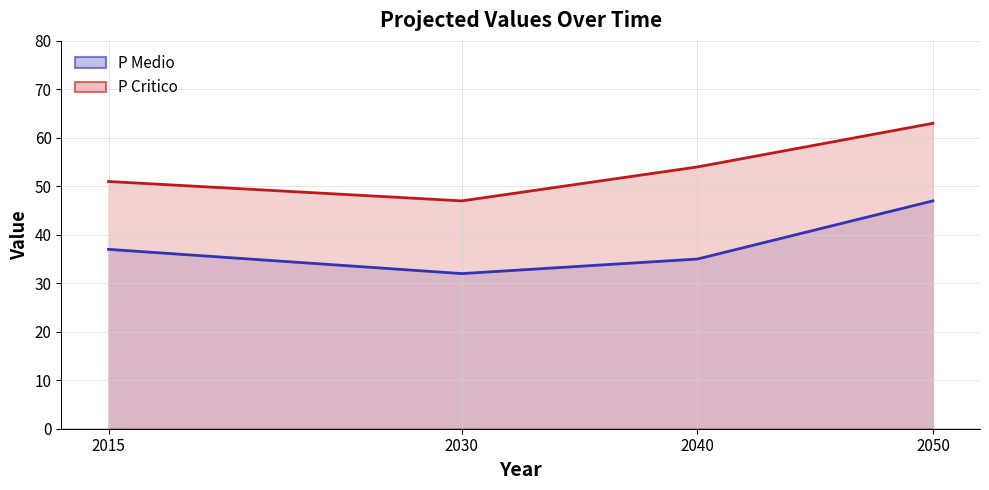

True or false: P Medio and P Critico intersect in this chart.

False